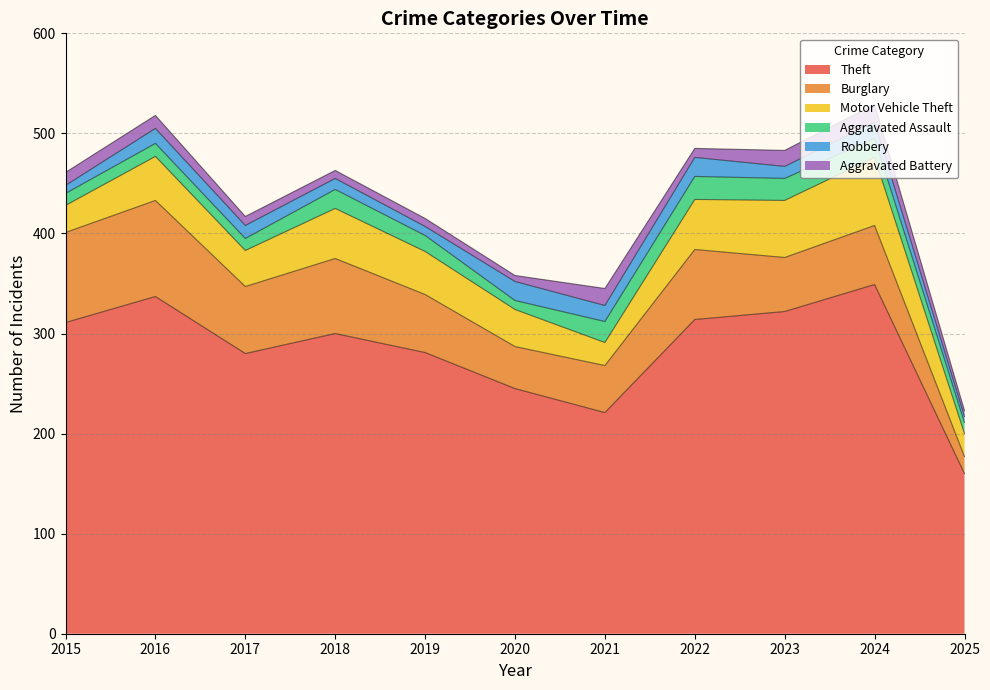

Rank the series by their maximum value, from highest to lowest.

Theft, Burglary, Motor Vehicle Theft, Aggravated Assault, Robbery, Aggravated Battery